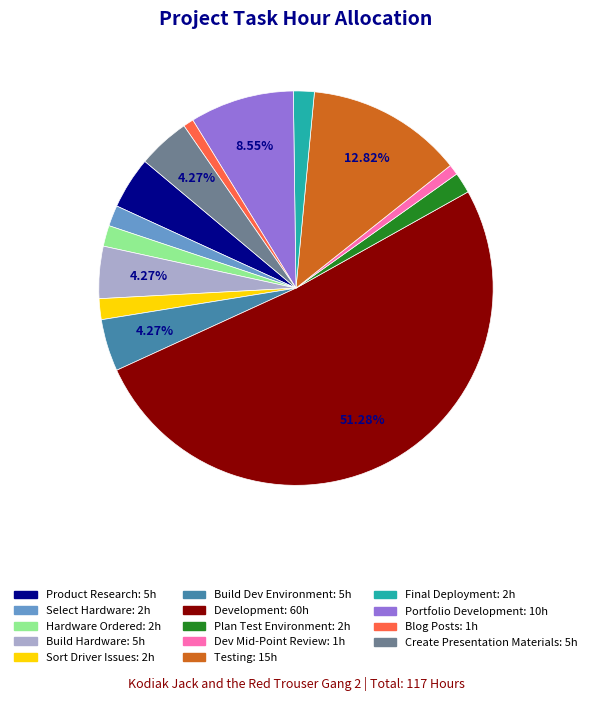

To the nearest percent, what portion does Hardware Ordered represent?

2%